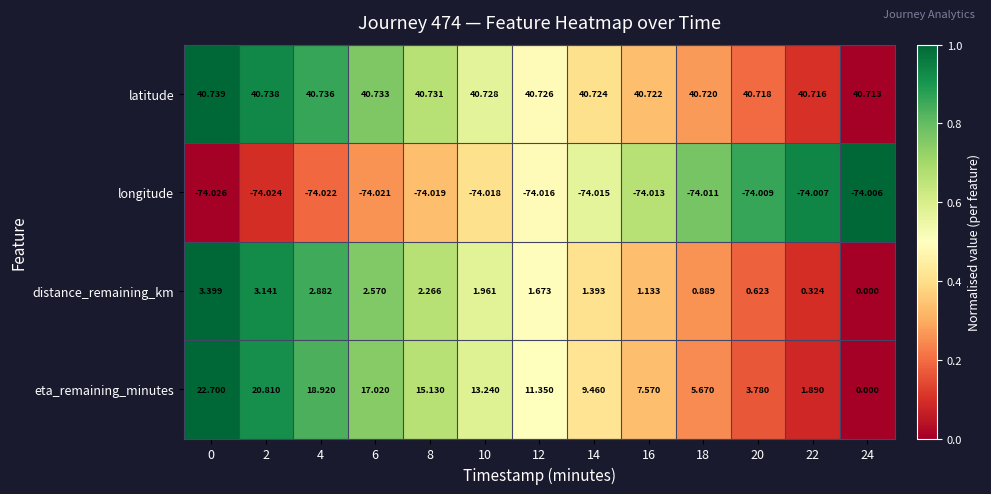

Rank the series by their maximum value, from highest to lowest.

latitude, eta_remaining_minutes, distance_remaining_km, longitude